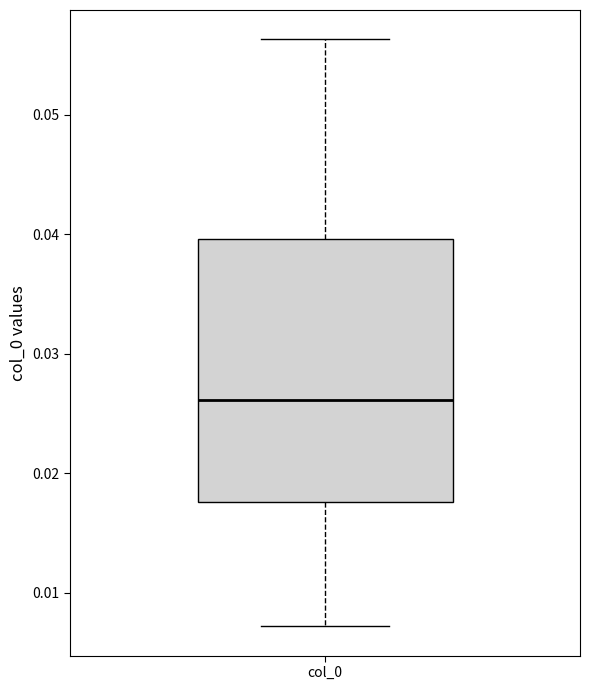

Transcribe this box plot: give where the median line is, the range the box spans, and where the two whiskers end, as read against the y-axis. The values are not printed on the chart, so give them approximately, as read against the axis.

median 0.026, box 0.018 to 0.040, whiskers 0.007 to 0.056